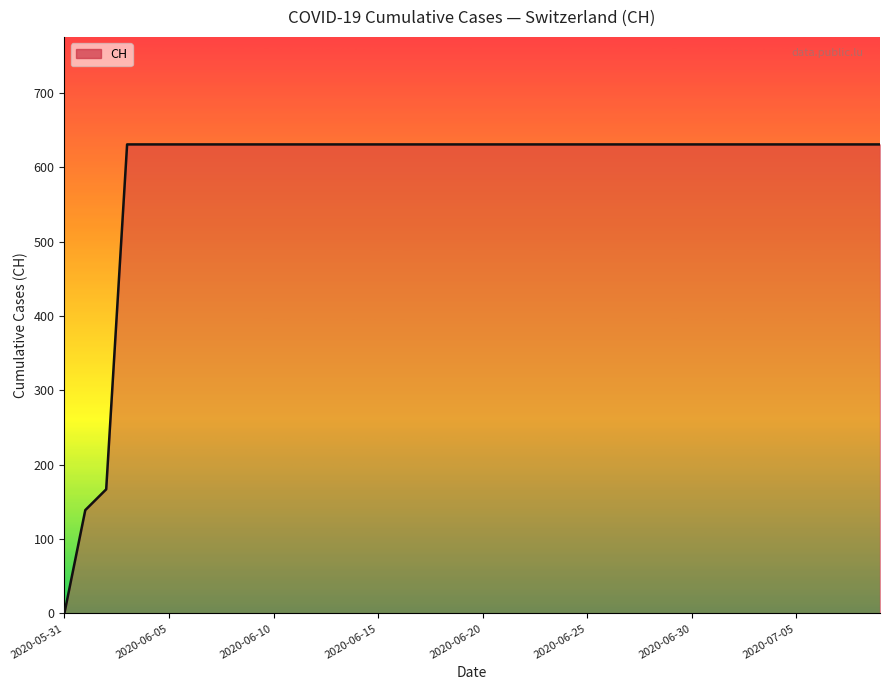

What is the difference between the maximum and minimum values?

631